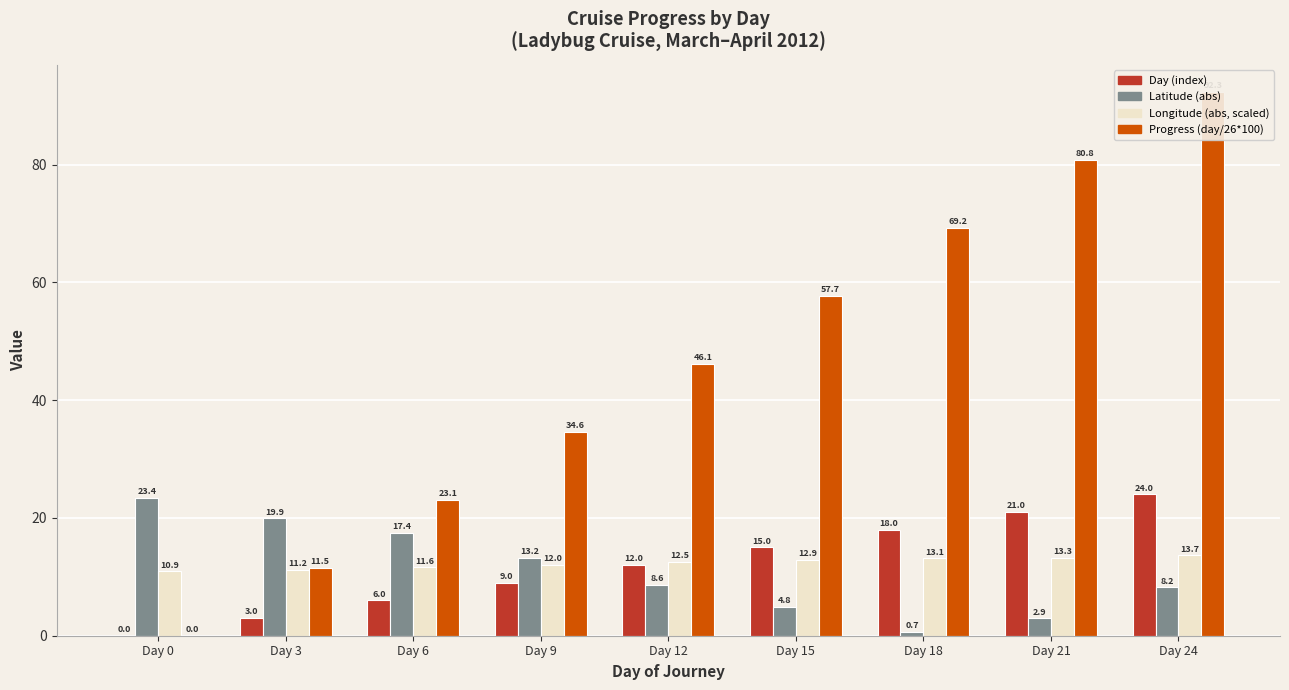

What is the spread (max minus min) of values at Day 15?

52.9